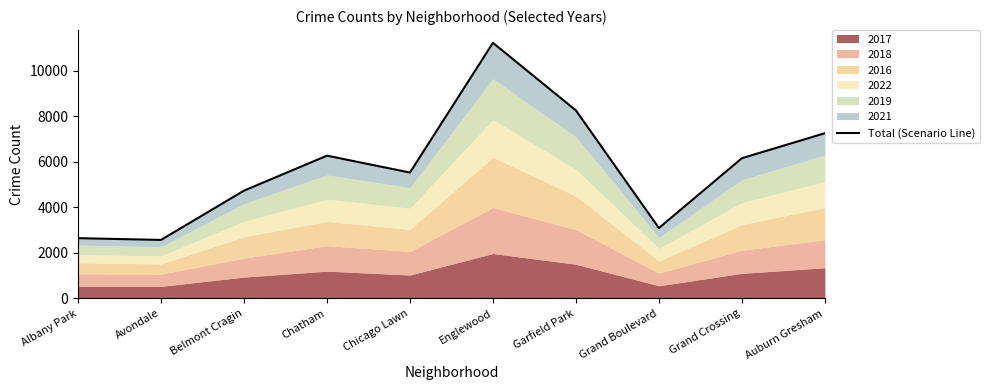

What is the difference between the second highest and second lowest values?

5617